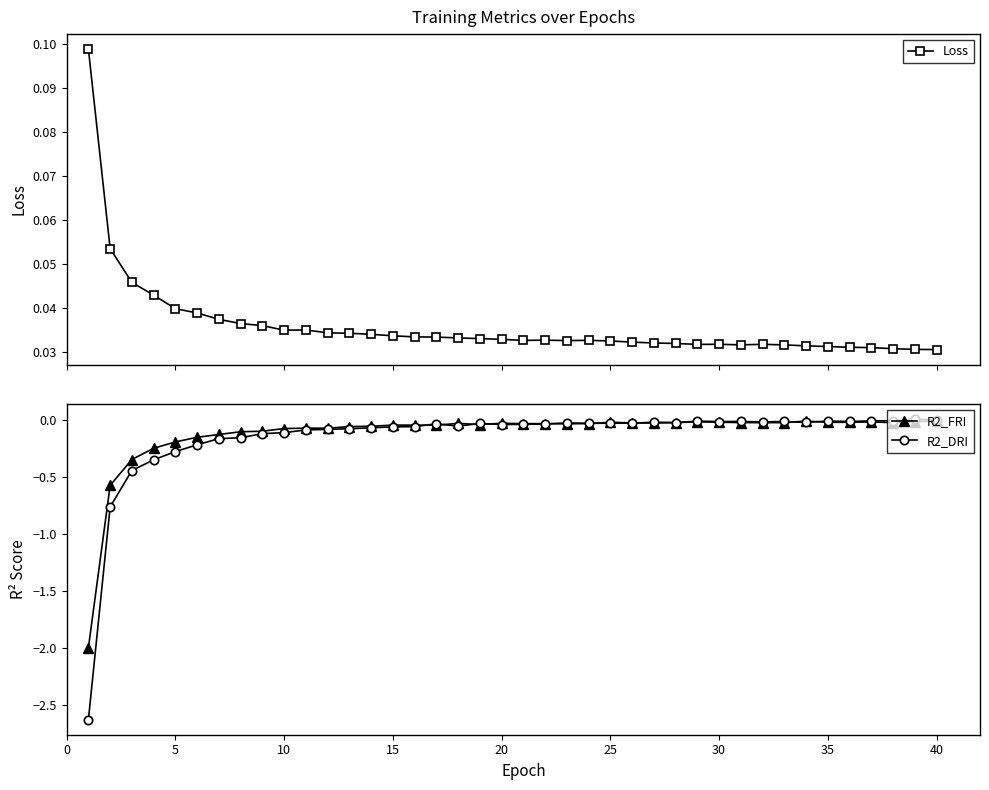

True or false: R2_FRI has more than 2 interior local peaks.

True